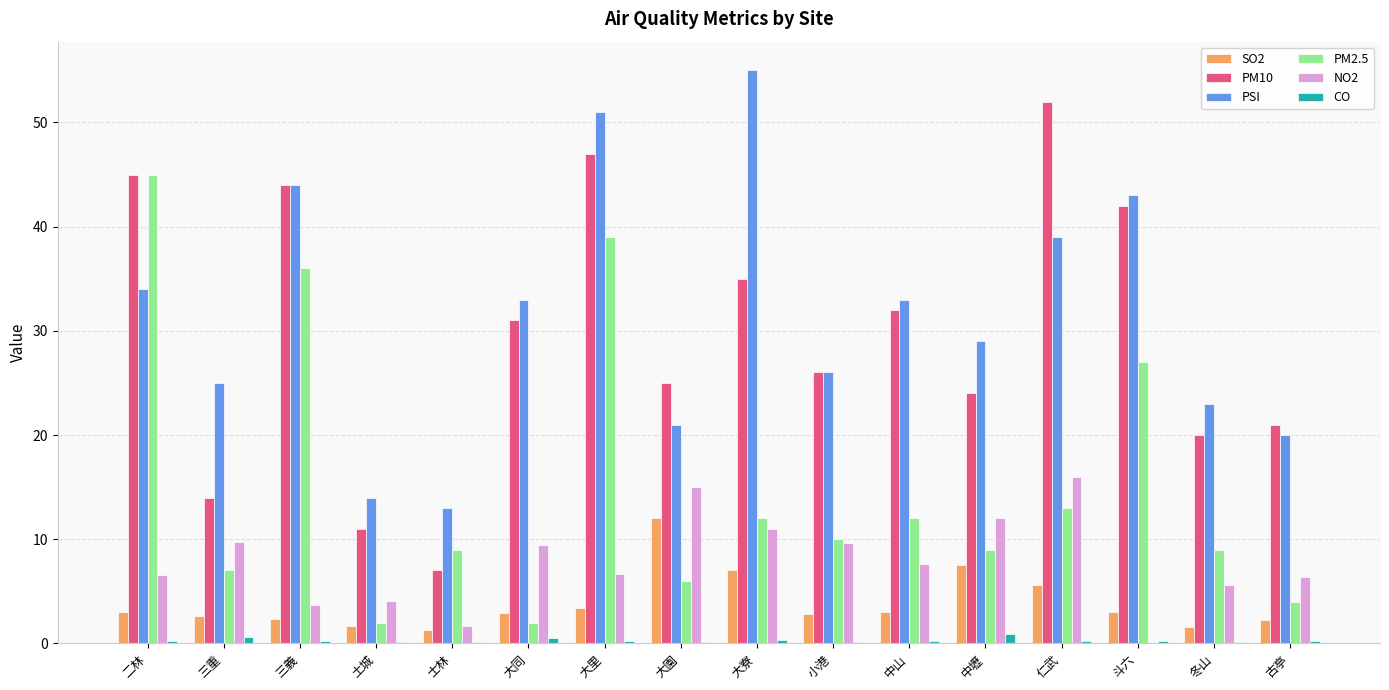

What is the highest value of the PSI series?

55.0